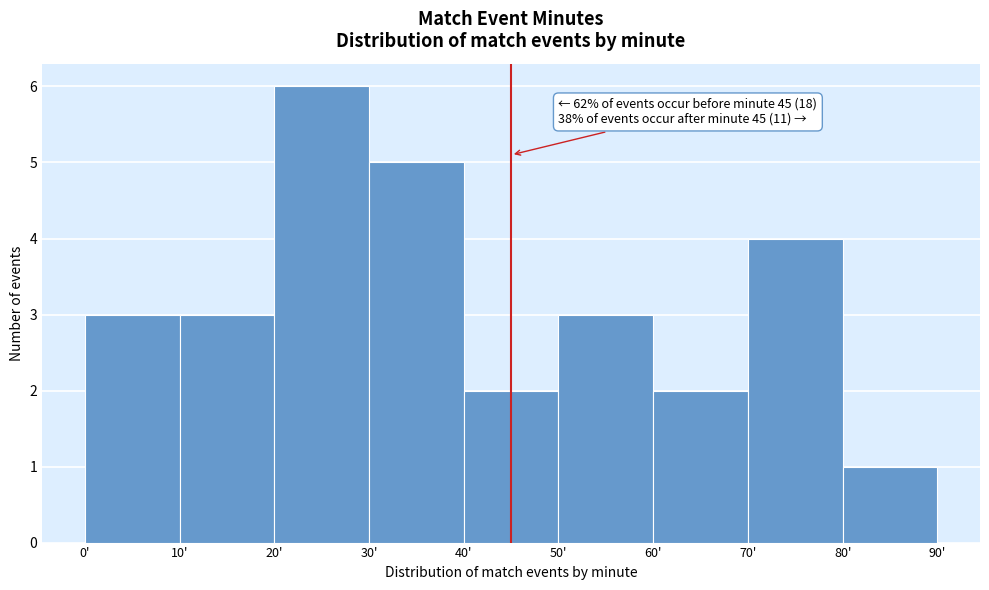

Over which range of the x-axis is the bar tallest?

20 to 30